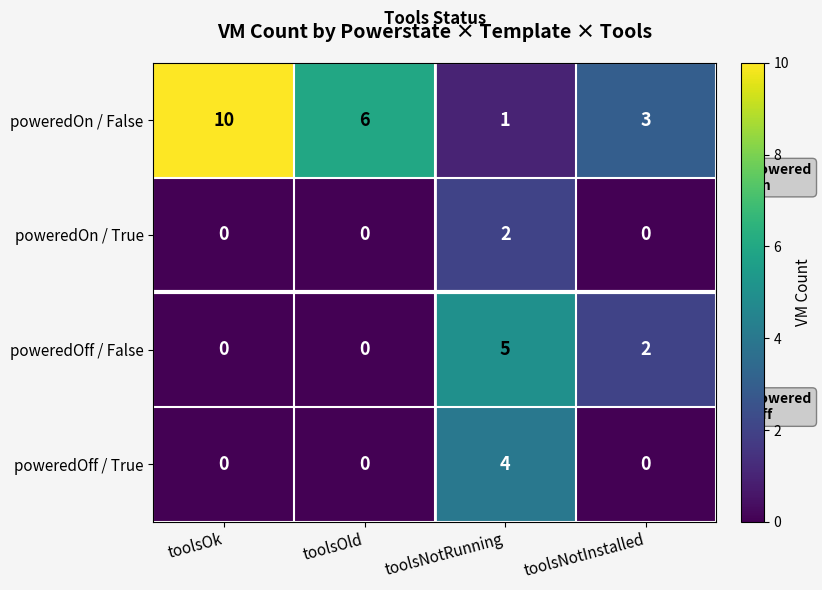

How many poweredOff / False values are between 0 and 5?

4